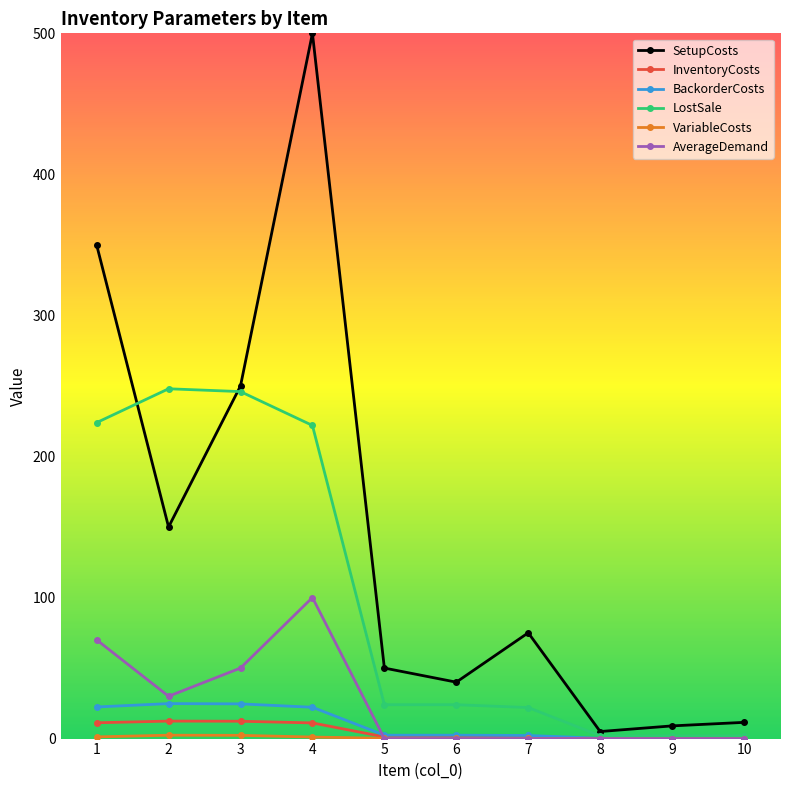

Is the value of SetupCosts at 10 greater than the value of BackorderCosts at 8?

Yes